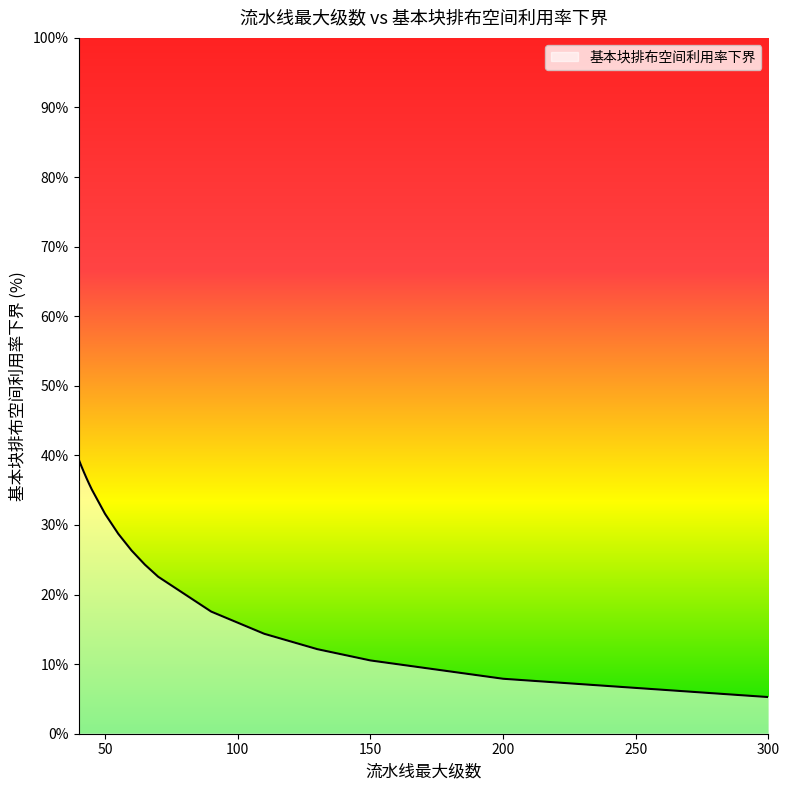

What is the difference between the second highest and minimum values?

33.3